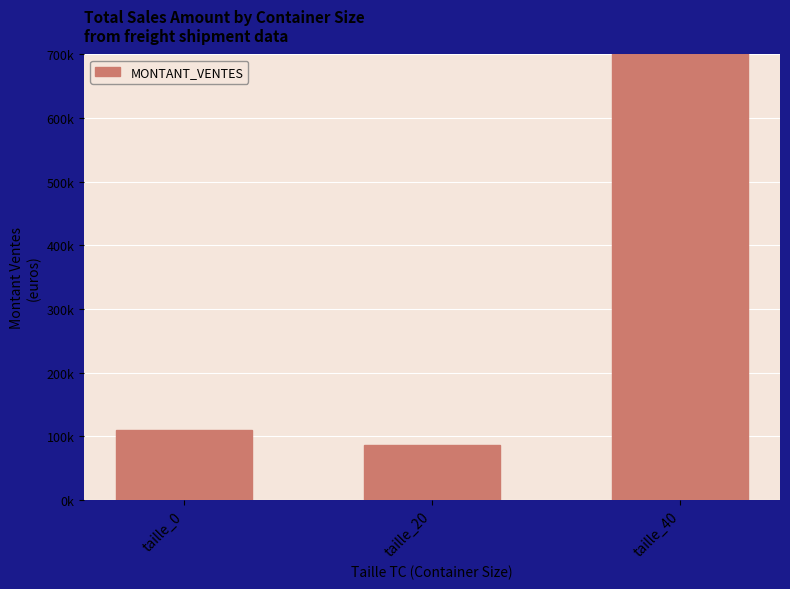

List the labels in order of value, largest first.

taille_40, taille_0, taille_20